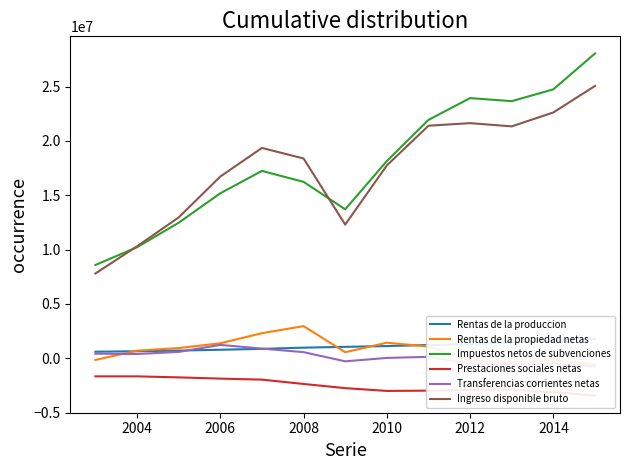

How many lines are shown in the chart?

6